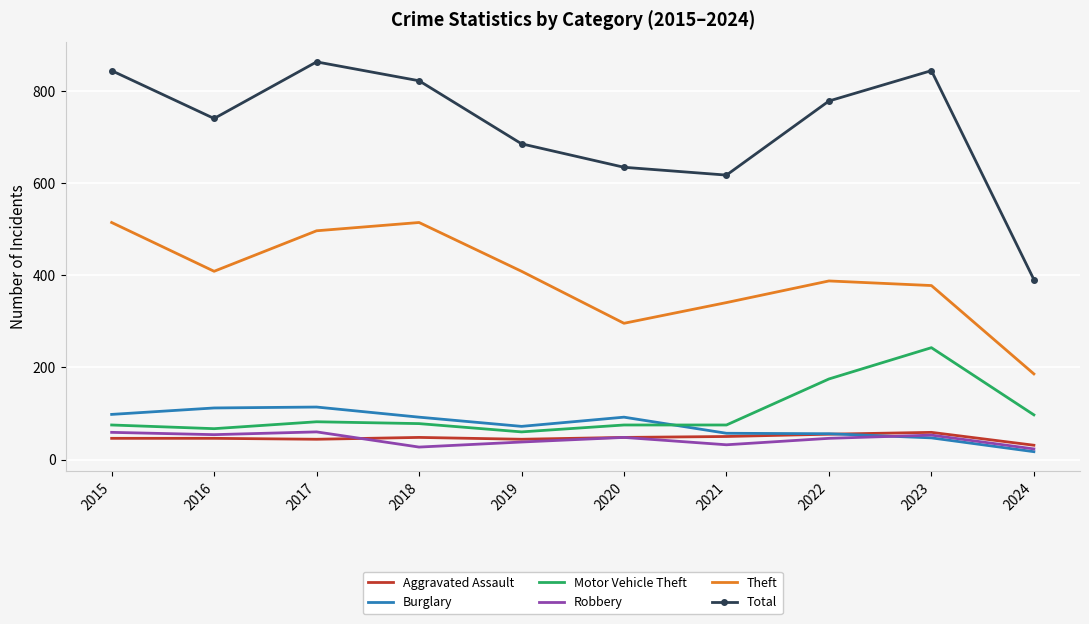

How many interior local valleys does the Theft series have?

2